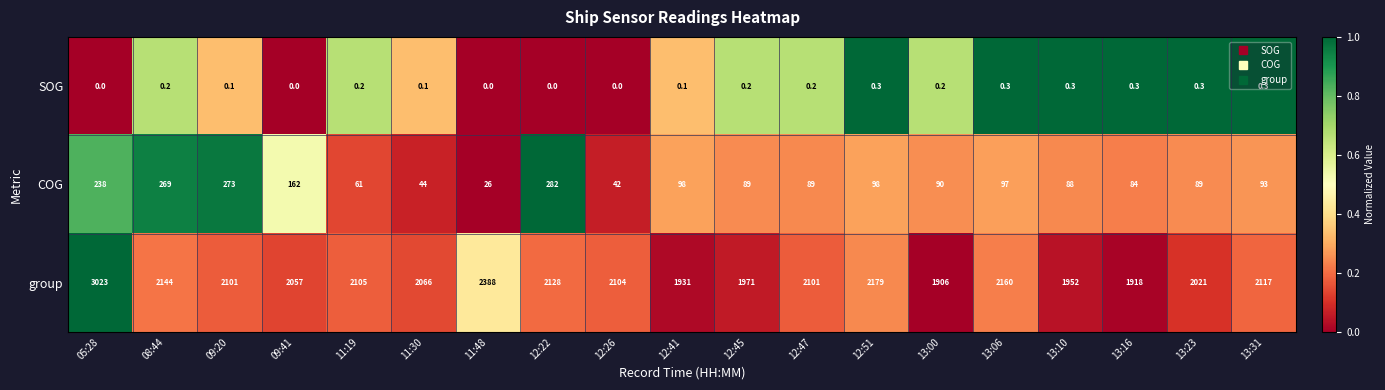

List the series in order of their peak value, lowest first.

SOG, COG, group